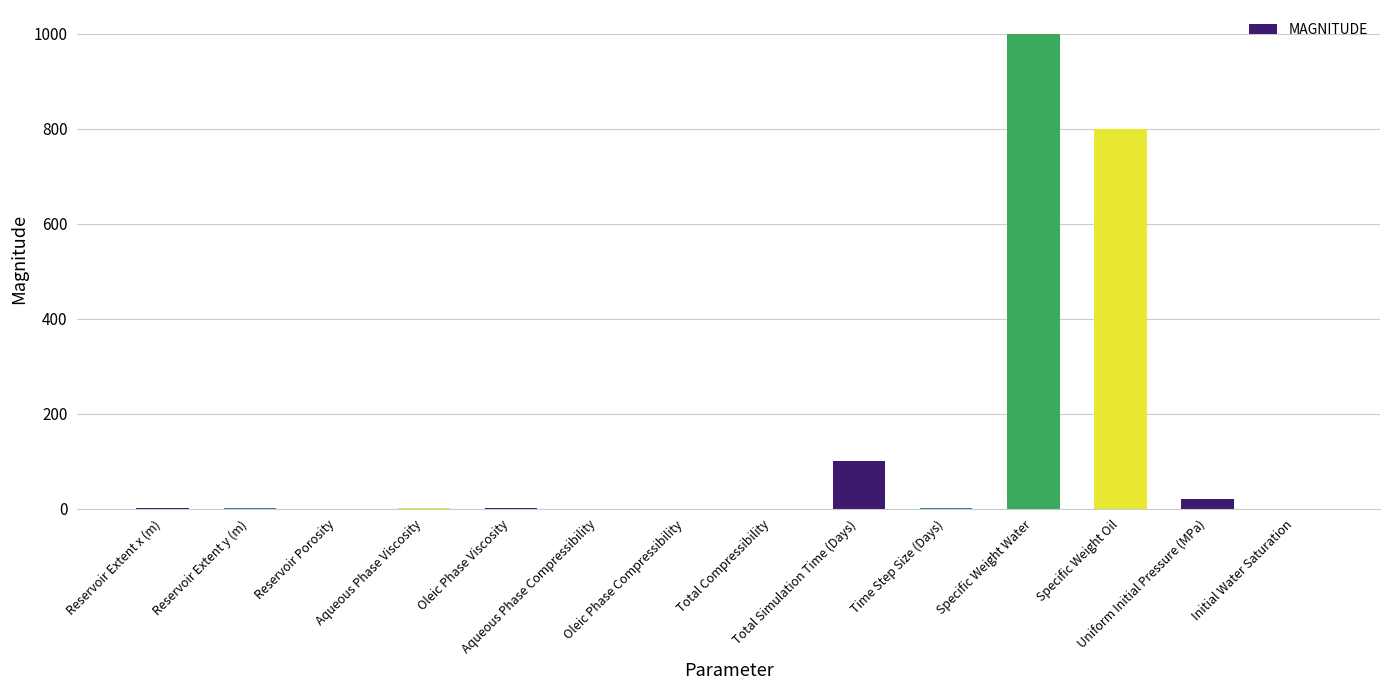

What is the maximum value shown in the chart?

1000.0